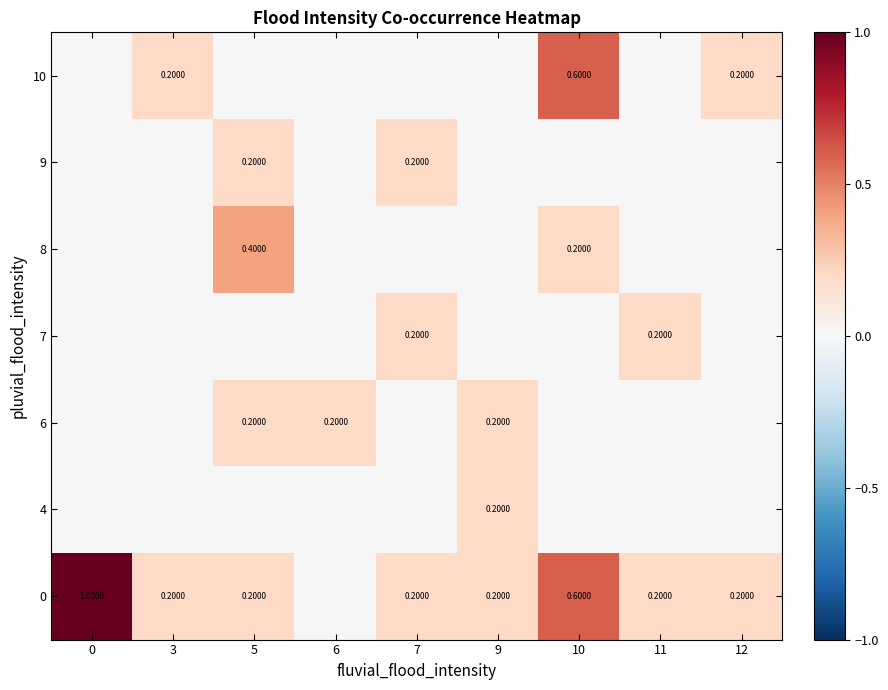

List the labels in order of 7 value, largest first.

7, 11, 0, 3, 5, 6, 9, 10, 12